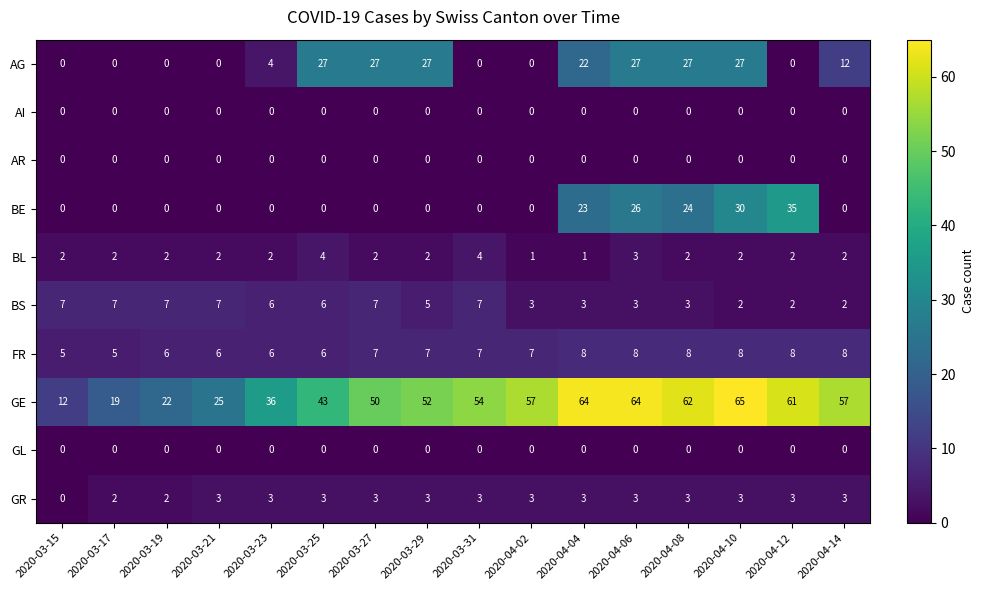

Between 2020-03-23 and 2020-04-14, which series saw the biggest shift?

GE